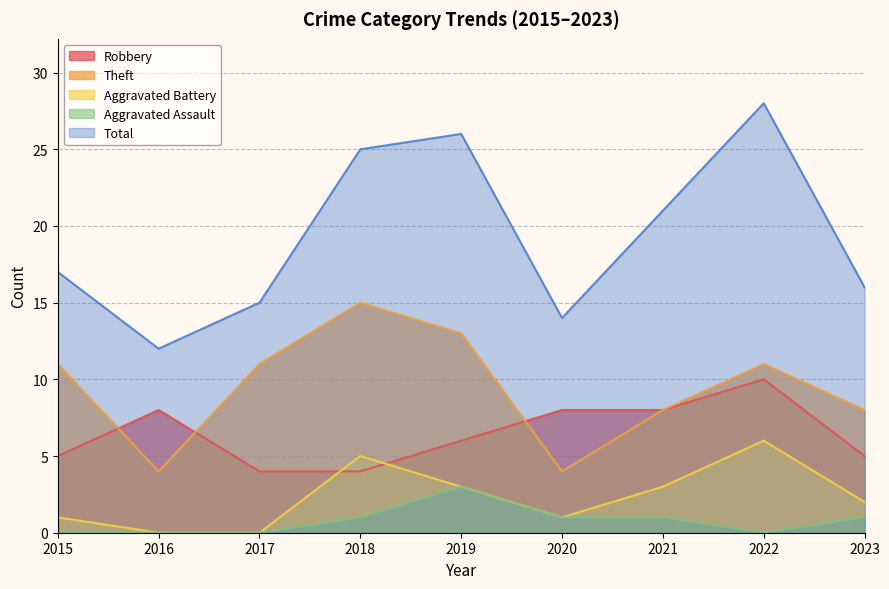

At how many categories does at least one series exceed 3?

9